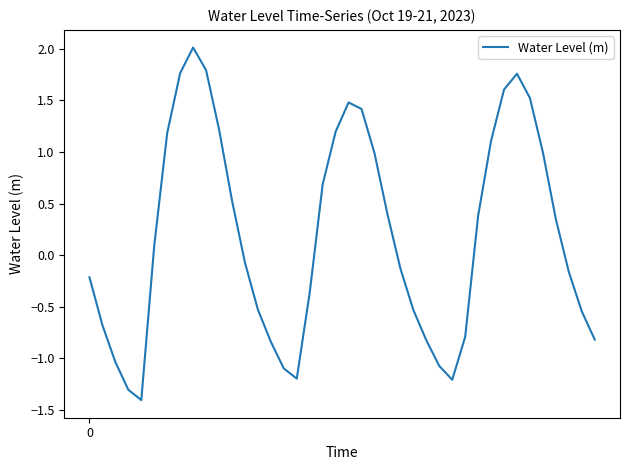

What is the difference between the maximum and minimum values?

3.4